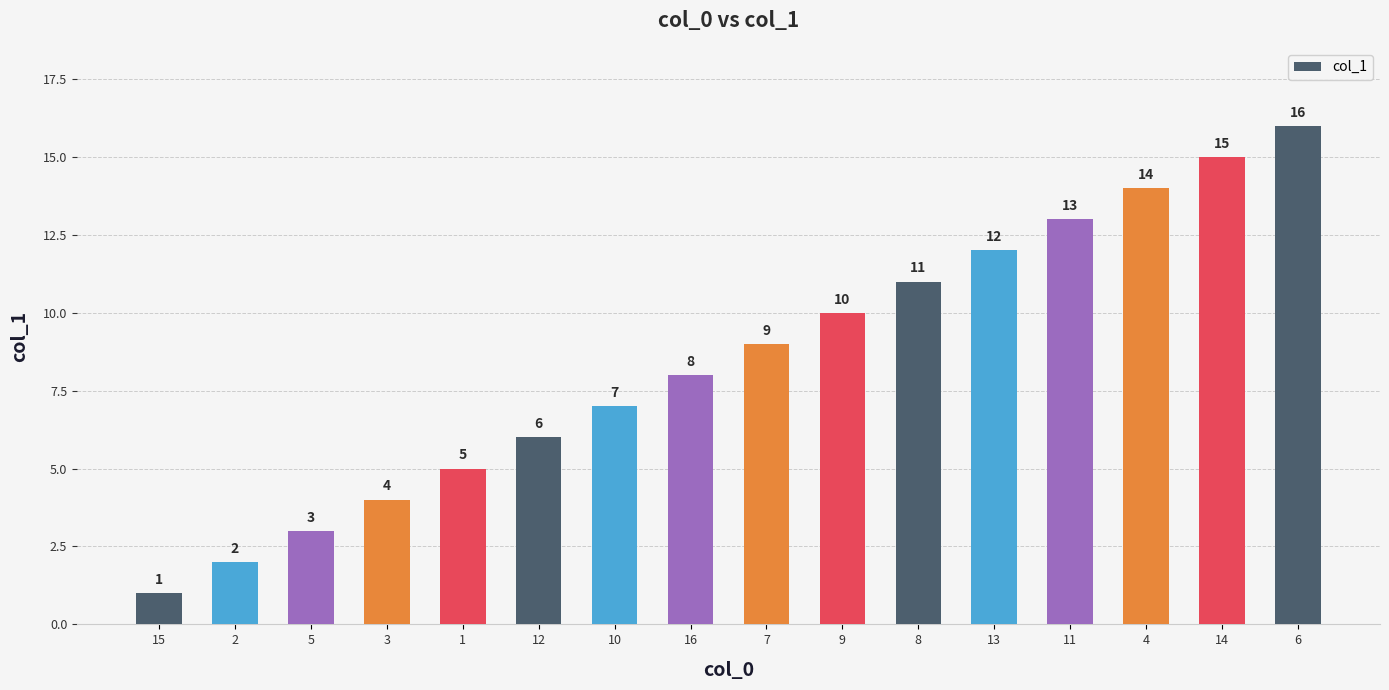

Reading left to right, list all the values displayed in this chart.

1	2	3	4	5	6	7	8	9	10	11	12	13	14	15	16